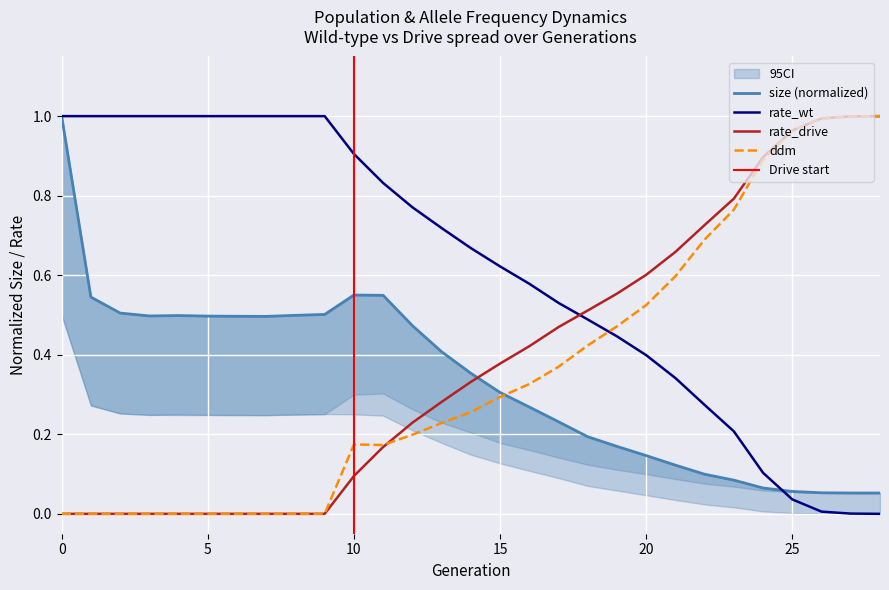

What is the value of the size point at the 27th from the left?

0.1